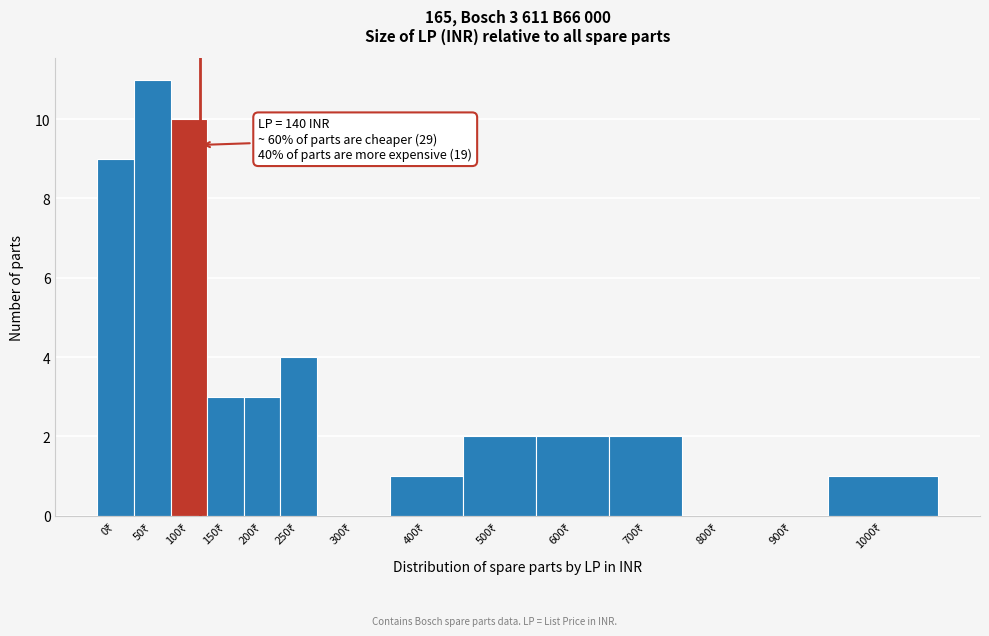

What is the sum of all values?

48